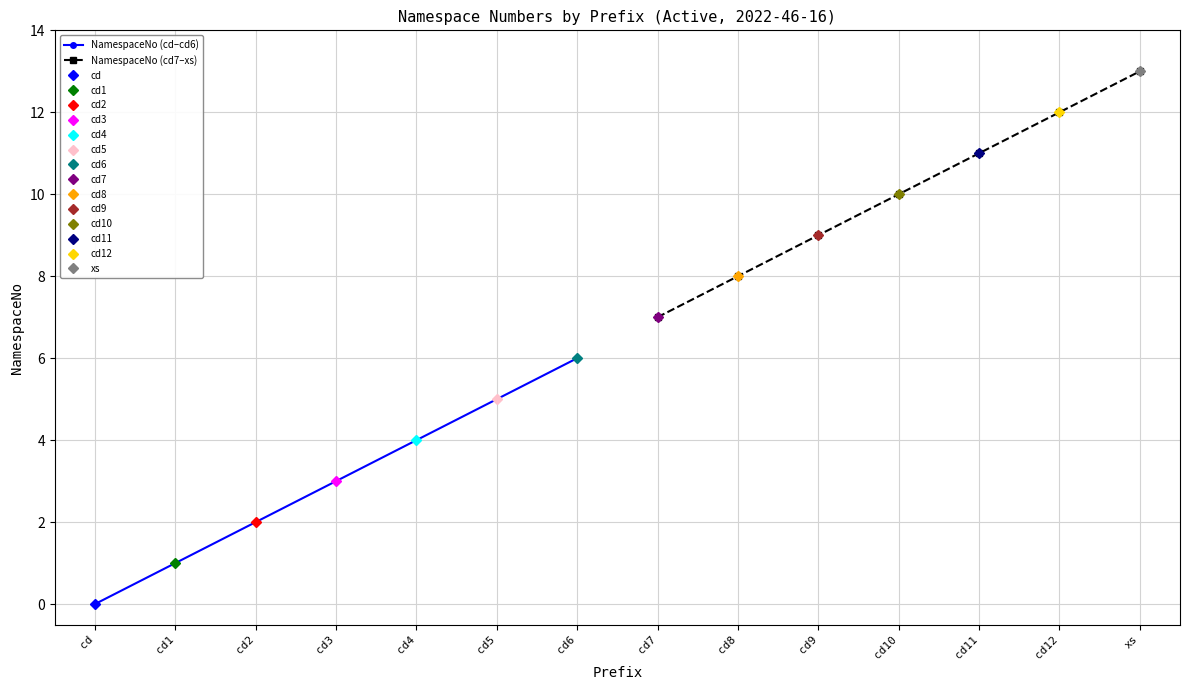

Reading left to right, transcribe all the data shown in this chart.

NamespaceNo (cd–cd6): 0	1	2	3	4	5	6
NamespaceNo (cd7–xs): 7	8	9	10	11	12	13